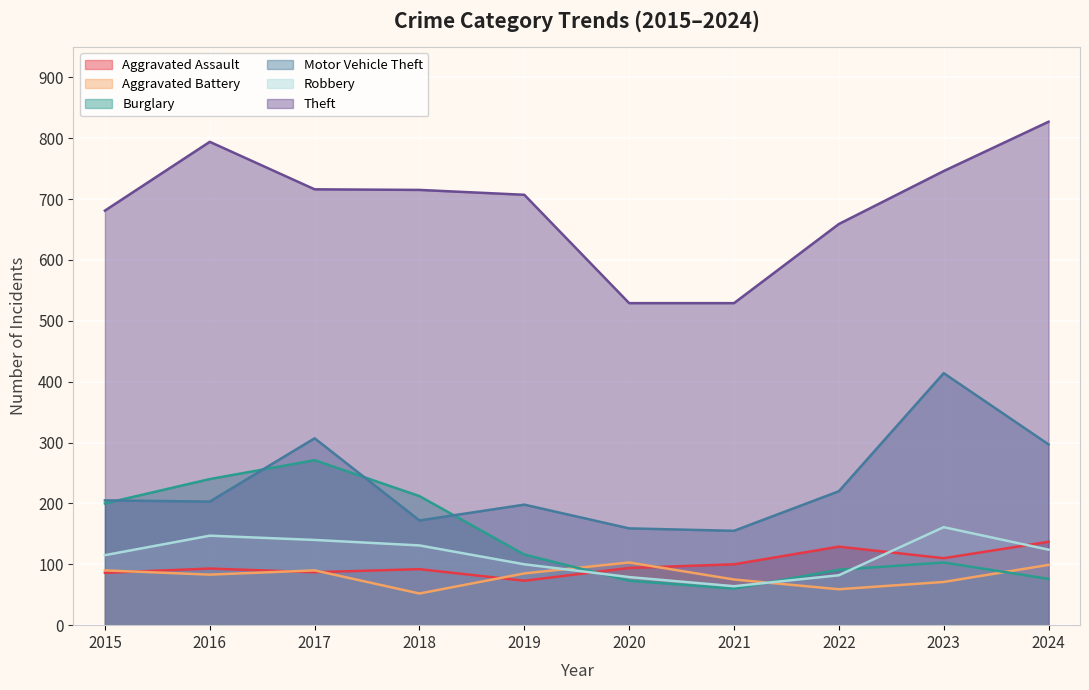

At which label is Burglary closest to 165?

2015